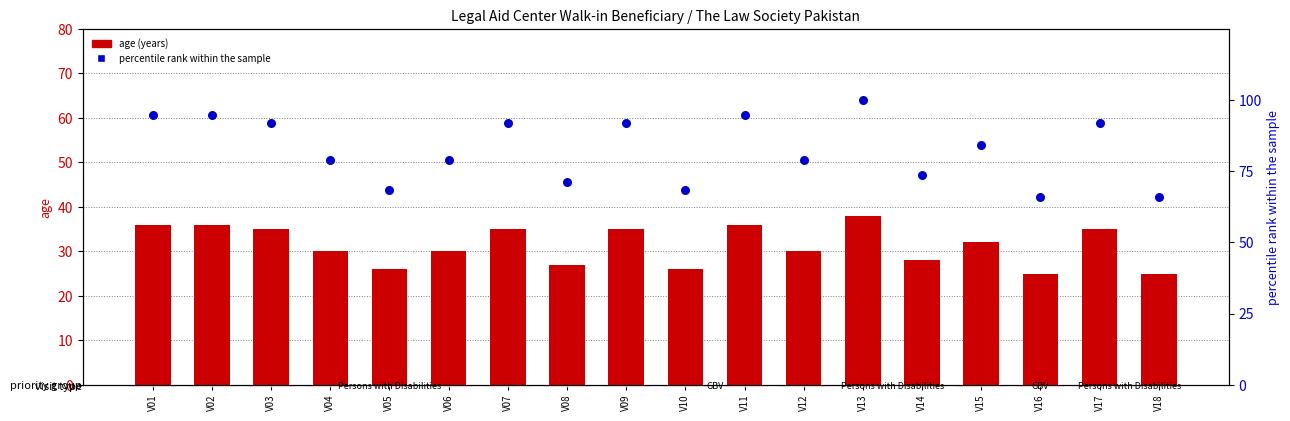

Is the value of age at V08 greater than the value of percentile rank within the sample at V17?

No